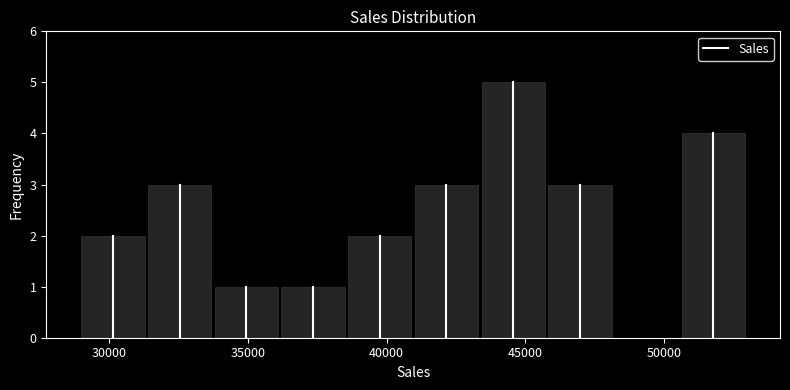

Reading left to right, transcribe this chart: for each bar, give the range it covers on the x-axis and its height. Neither the bar edges nor the heights are printed on the chart, so give them approximately, as read against the axes.

29000 to 31500: 2
31500 to 33500: 3
33500 to 36000: 1
36000 to 38500: 1
38500 to 41000: 2
41000 to 43500: 3
43500 to 46000: 5
46000 to 48000: 3
48000 to 50500: 0
50500 to 53000: 4